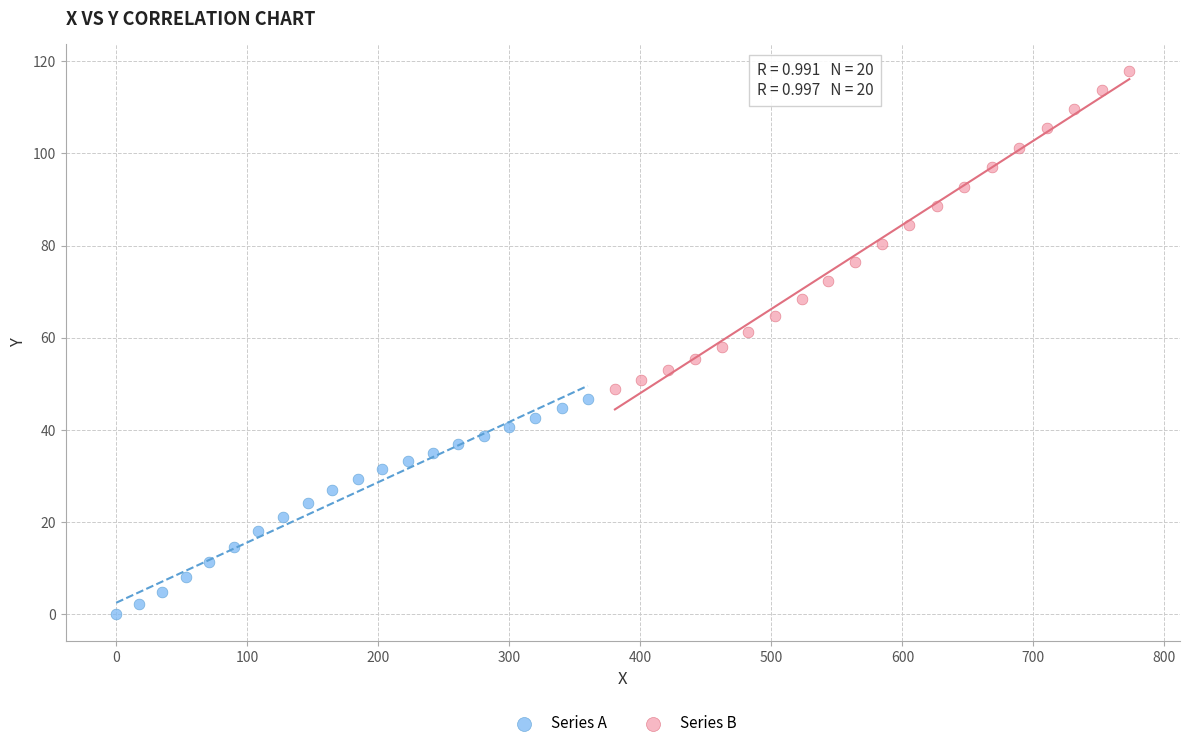

Which series has the largest Y range (max minus min)?

Series B